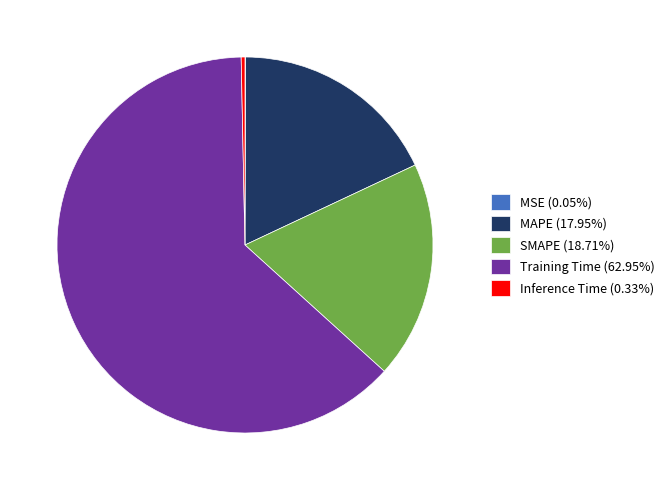

What is the largest slice in the pie chart?

Training Time